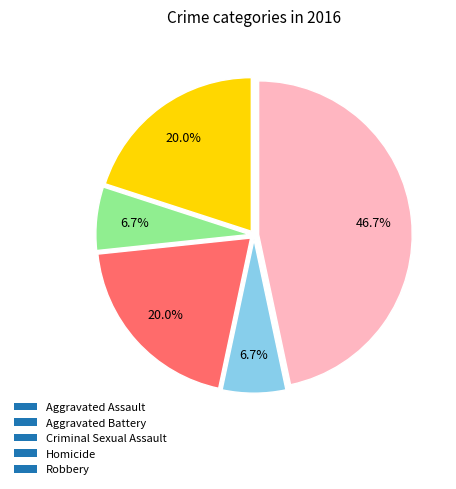

Does Criminal Sexual Assault account for over 50% of the chart?

No